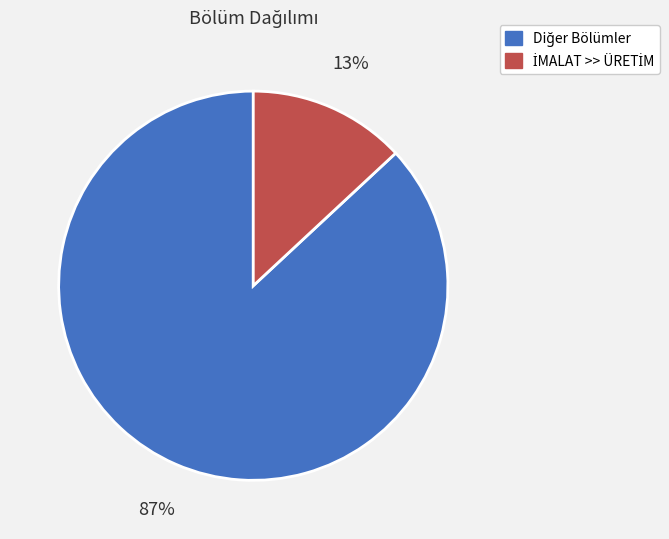

To the nearest percent, what is the average slice percentage?

50%